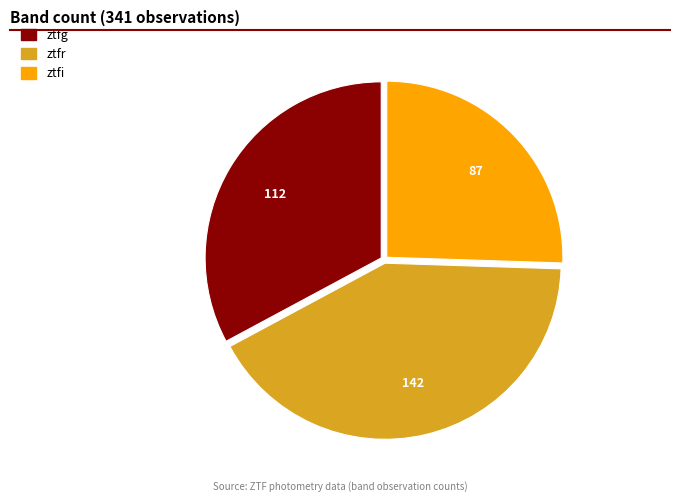

Is there any slice that represents more than half of the pie?

No